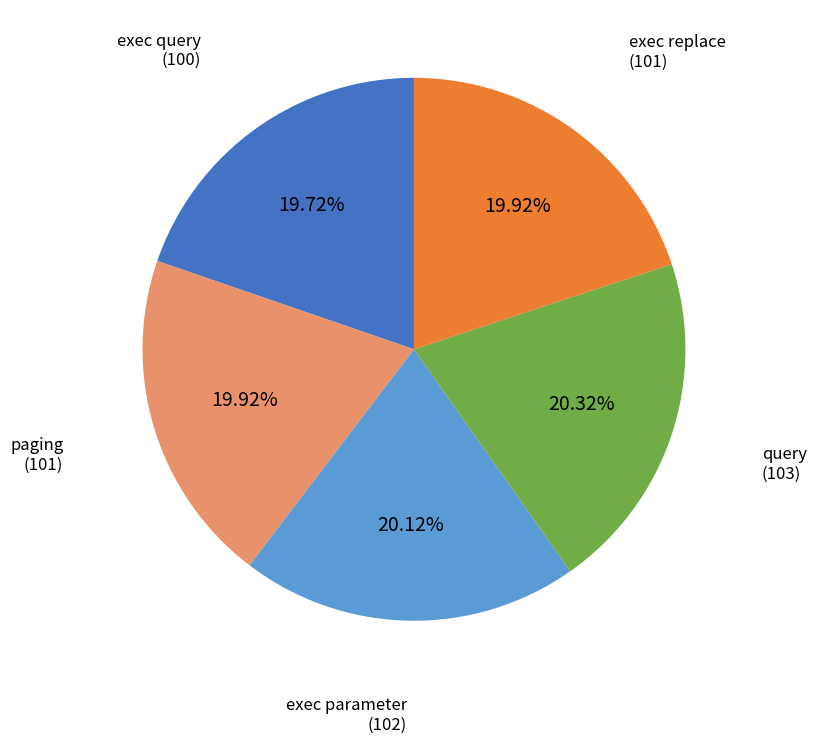

Is there a majority slice in this chart?

No